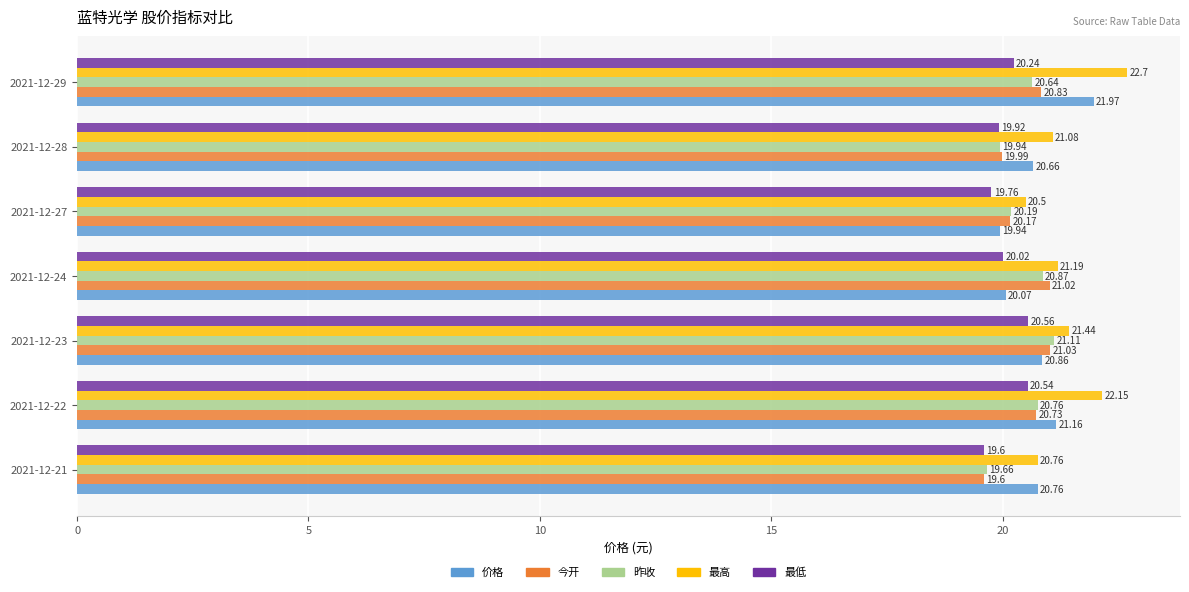

What is the total value across all series at 2021-12-29?

106.4